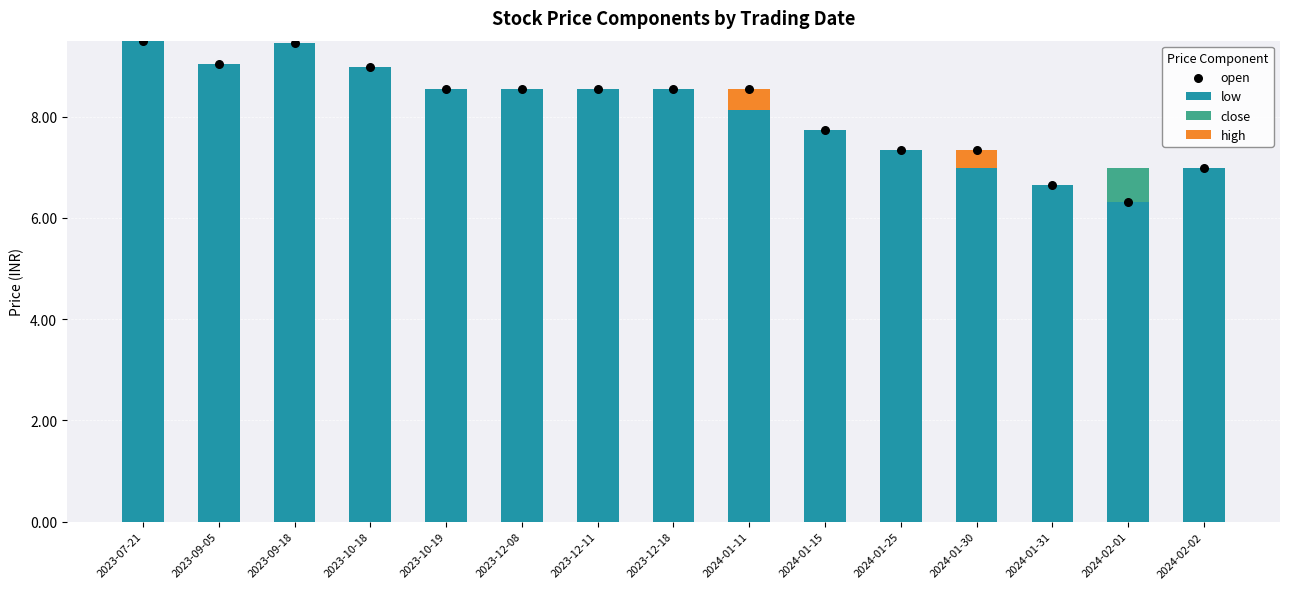

What are all the series names shown in the legend?

low, close, high, open